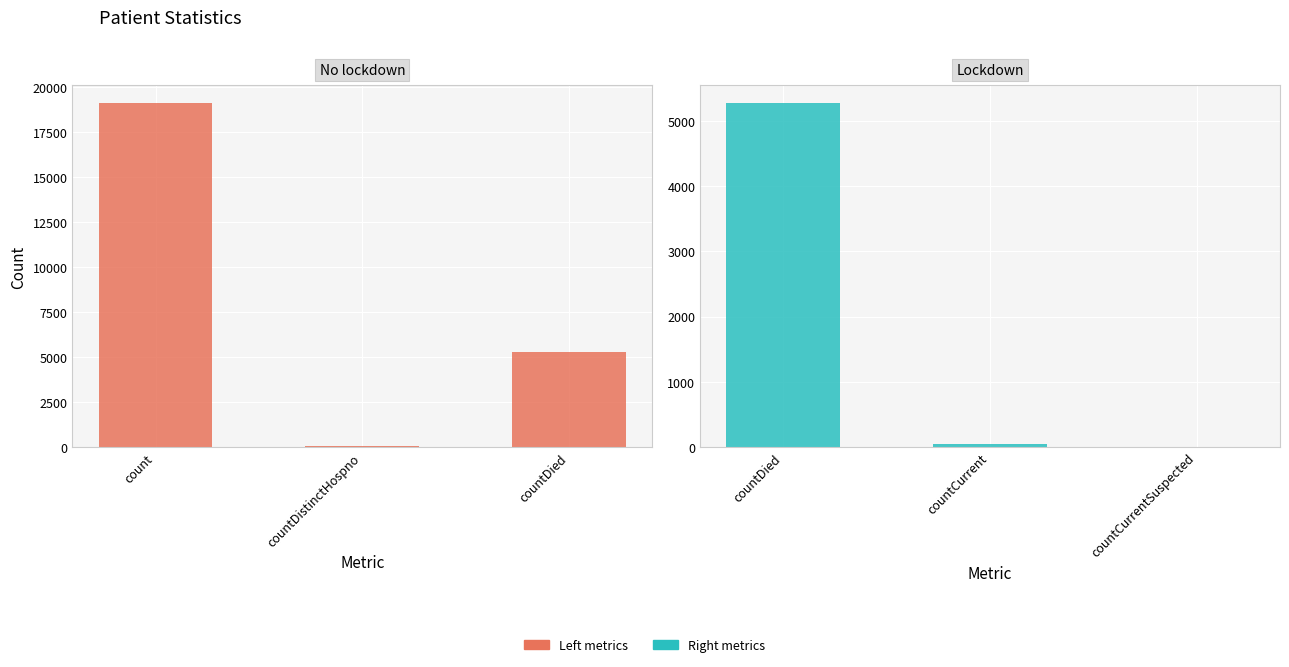

What value does the Left metrics series have at count, to the nearest 50?

19150